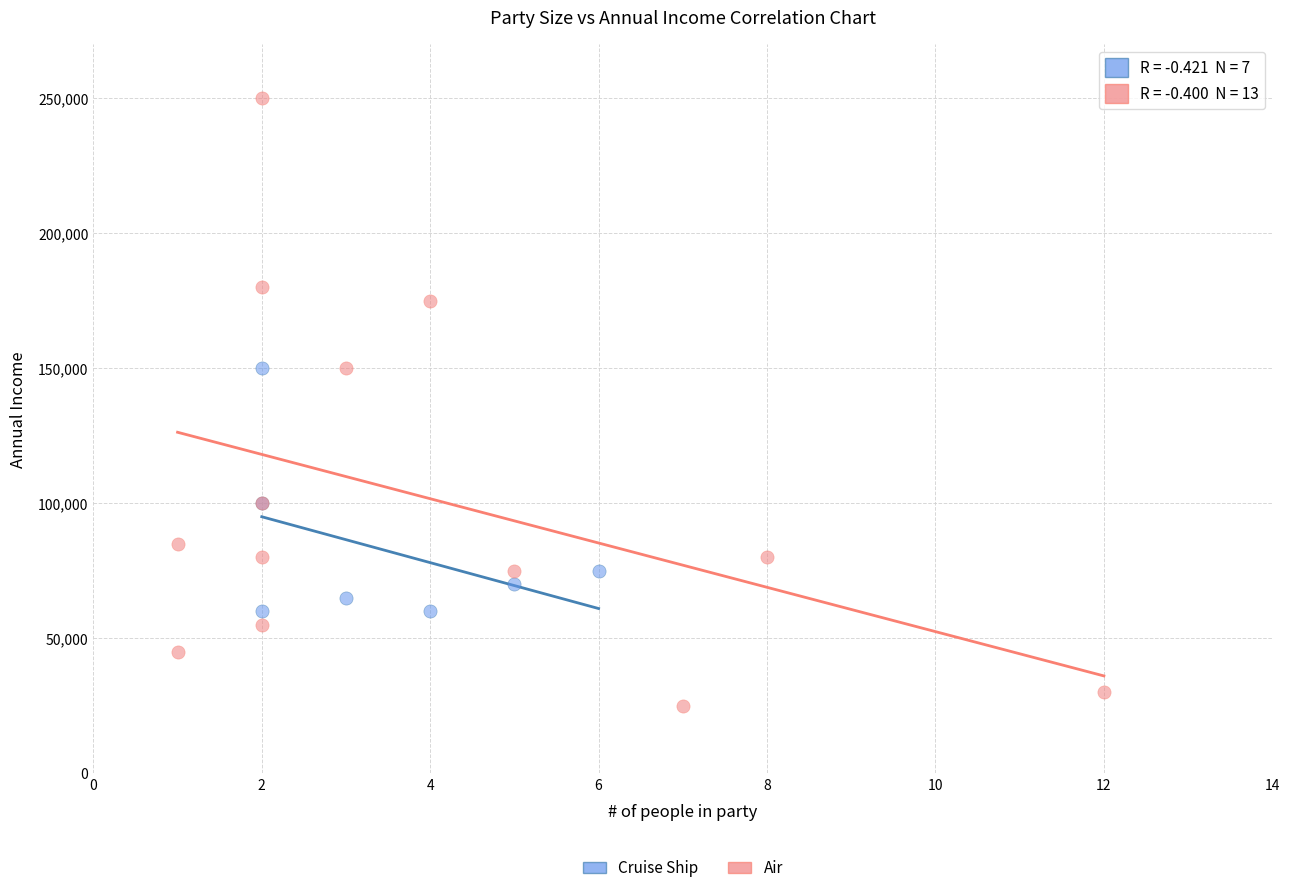

Which series reaches the minimum Y coordinate?

Air